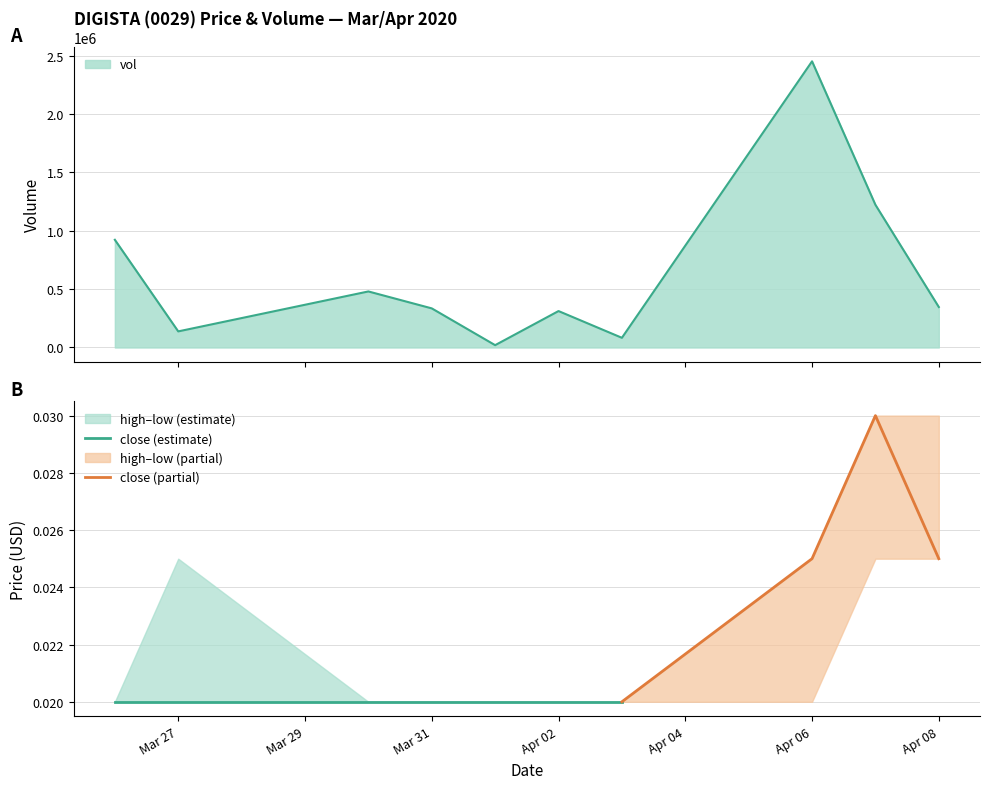

The vol series shows 335000.0 at 2020-03-31. True or false?

True